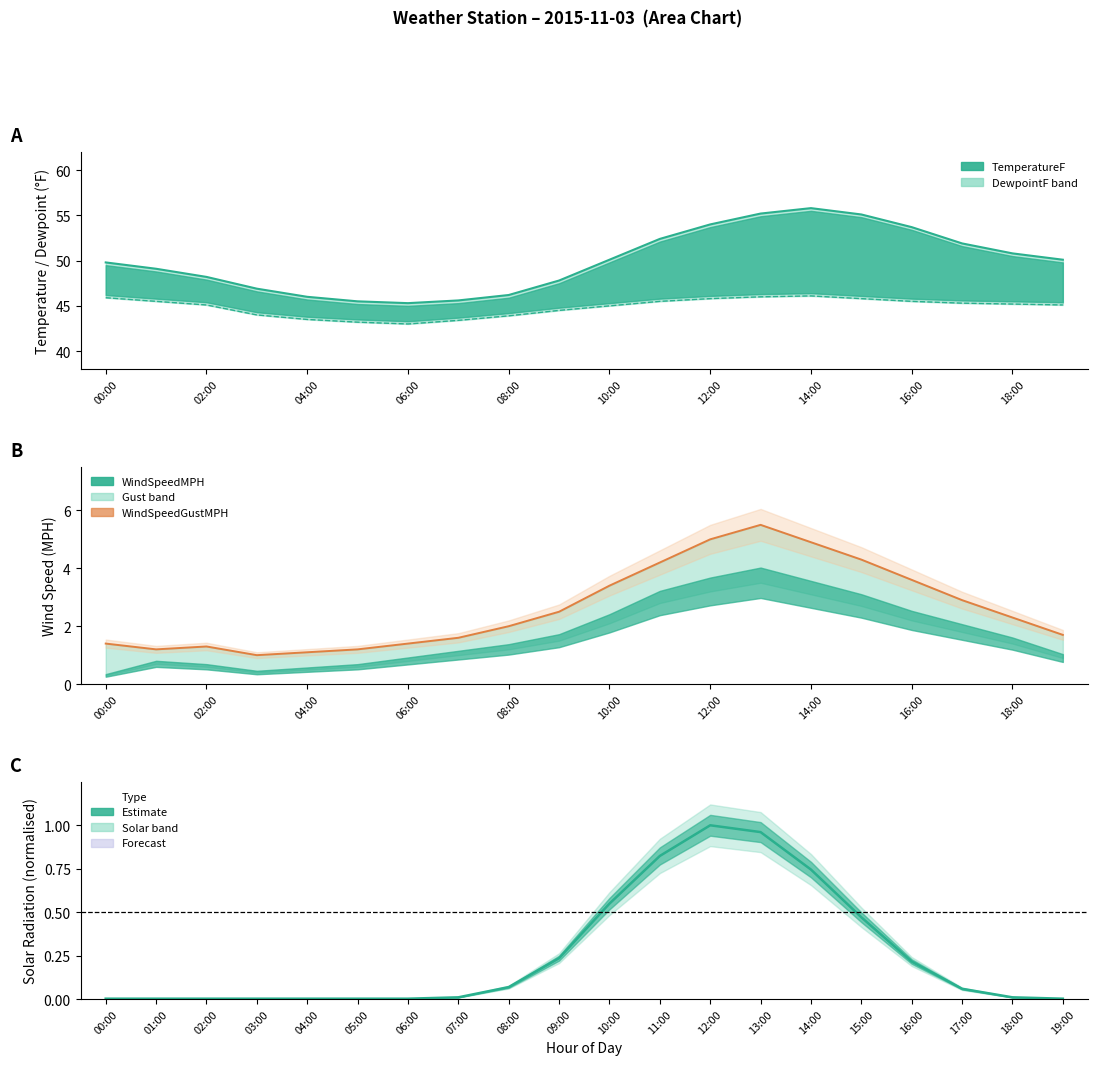

What position from the left is 12:00?

13